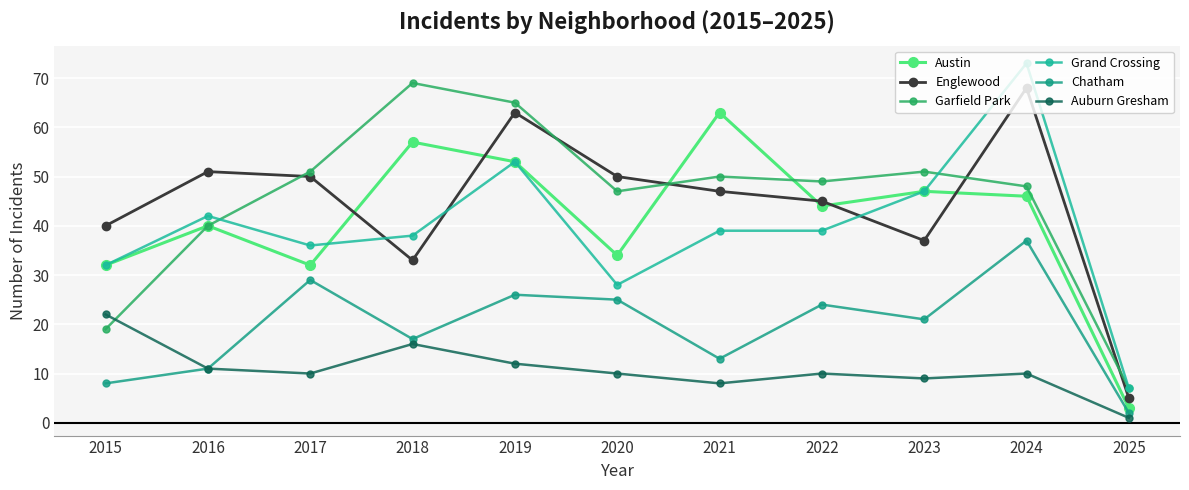

At which category does the chart reach its minimum across all series?

2025